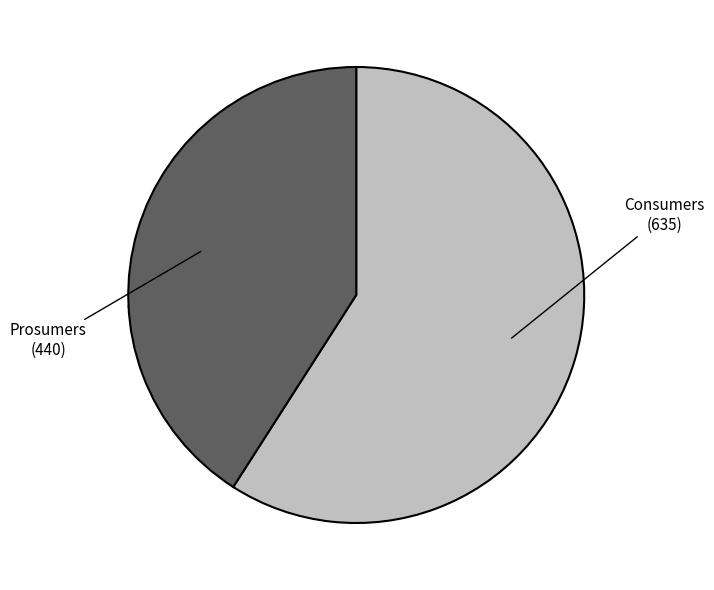

Is it true that Prosumers is 50% of the pie?

False